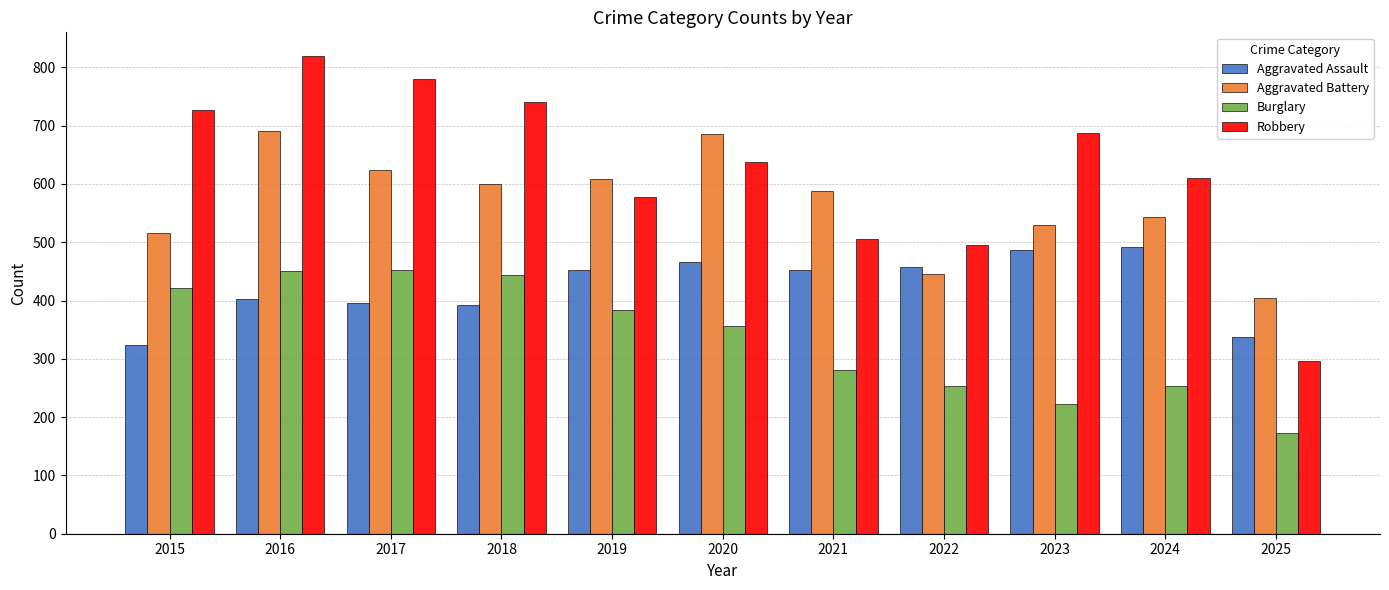

What is the approximate value of Aggravated Battery at 2018, to the nearest 10?

600